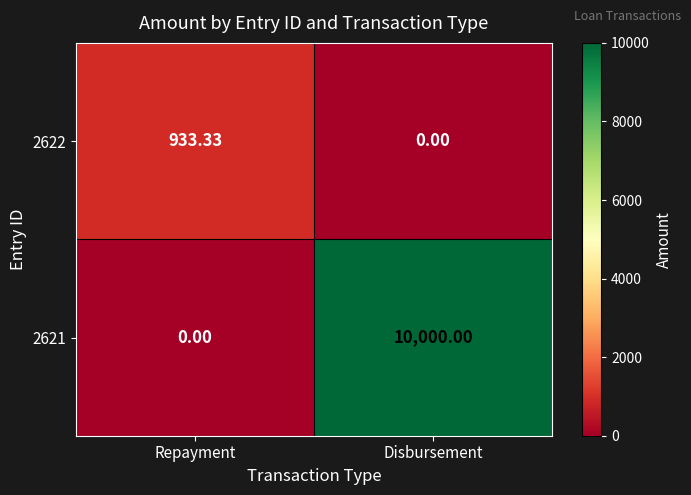

Which series has the largest total across all categories?

2621